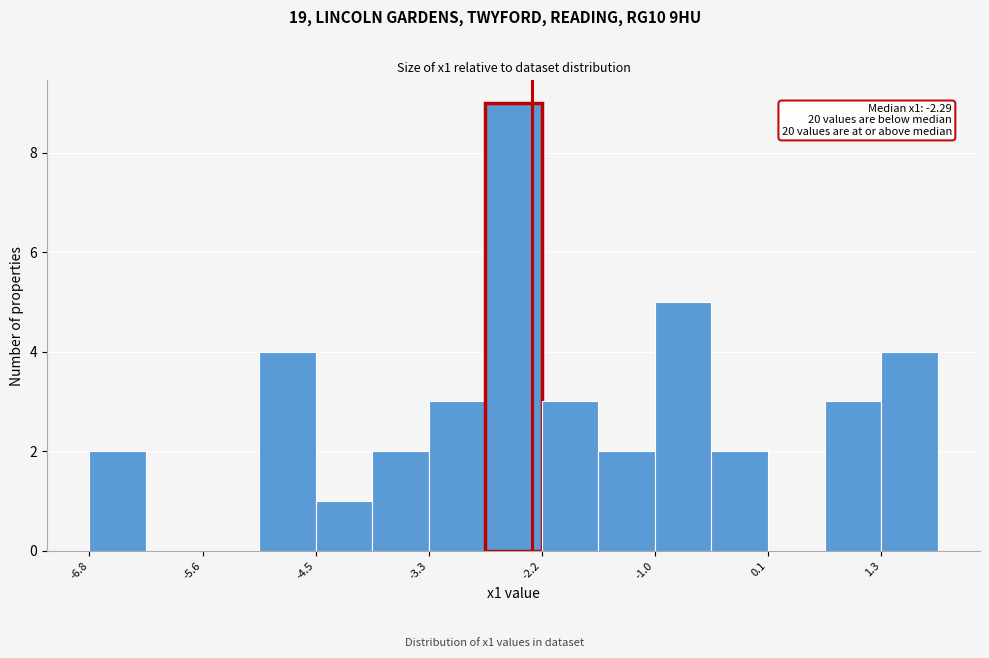

Read against the x-axis, roughly where is the centre of the tallest bar?

-2.4